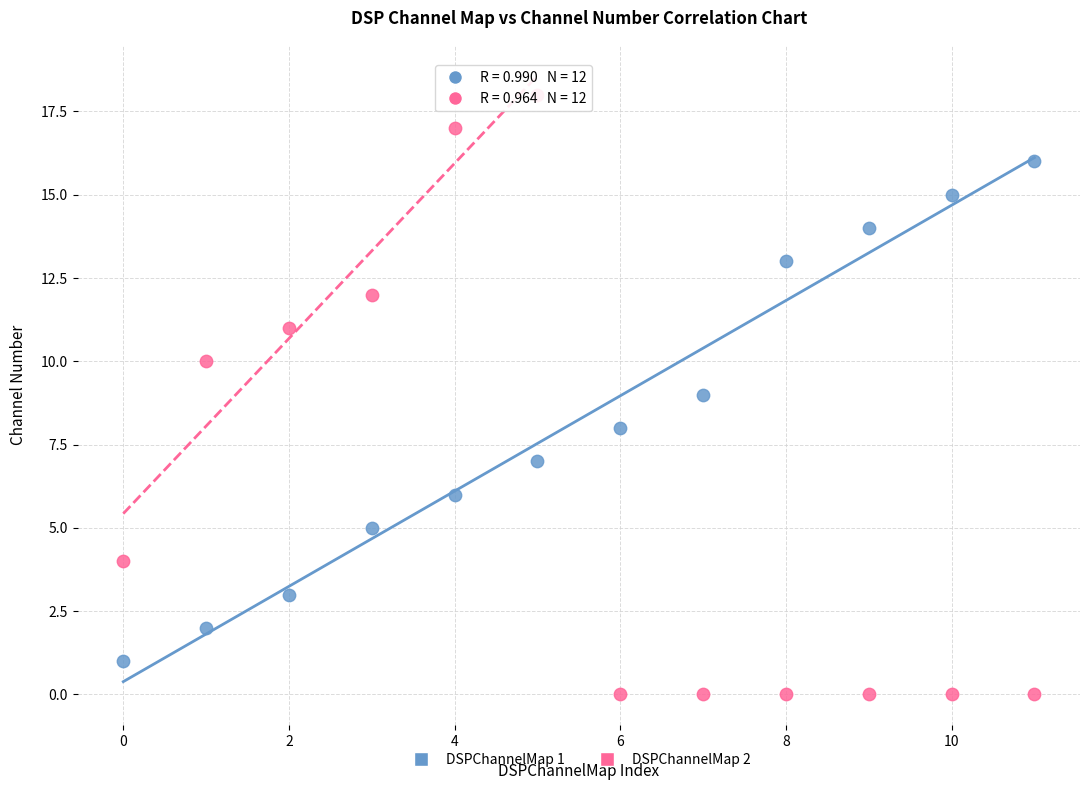

Across all data points, what is the range of Y values (max minus min)?

18